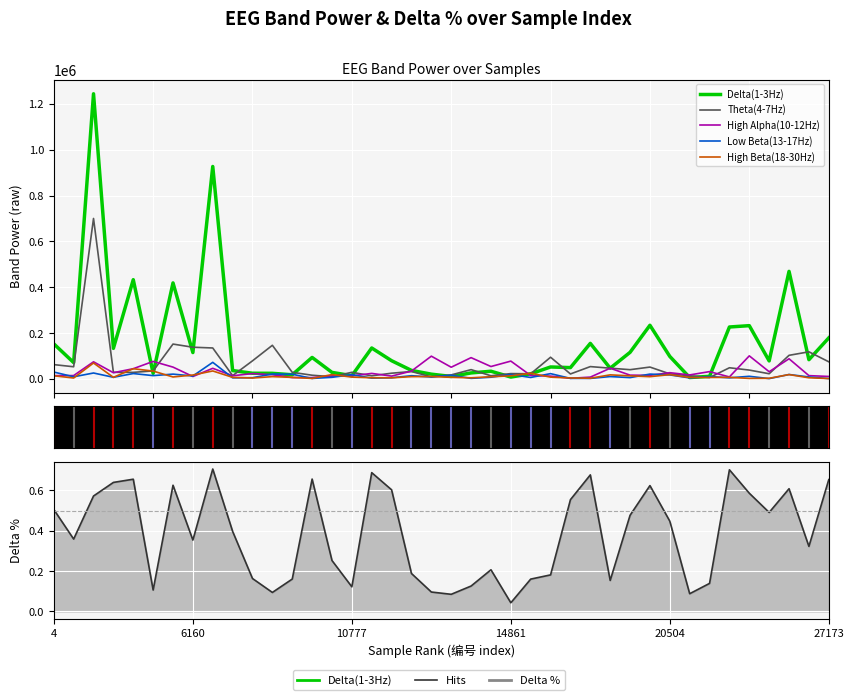

What is the average value of the Low Beta(13-17Hz) series?

12859.6